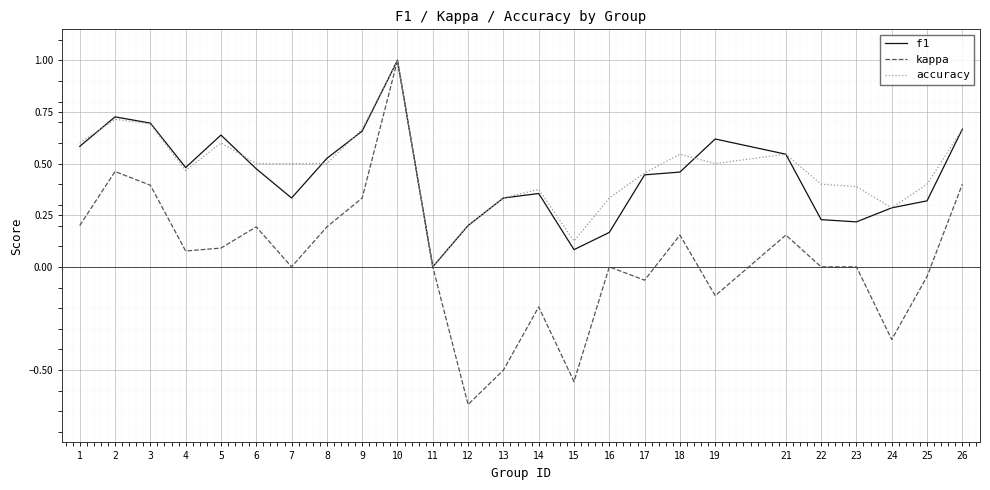

The kappa series shows 0.6 at 26. True or false?

False